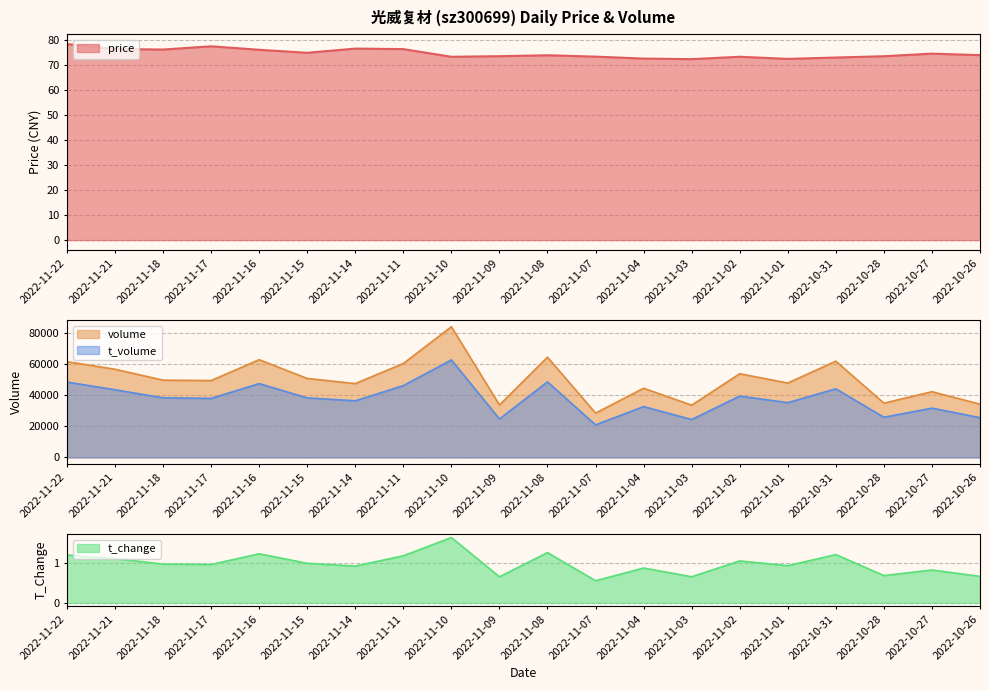

Which series has the largest total across all categories?

volume